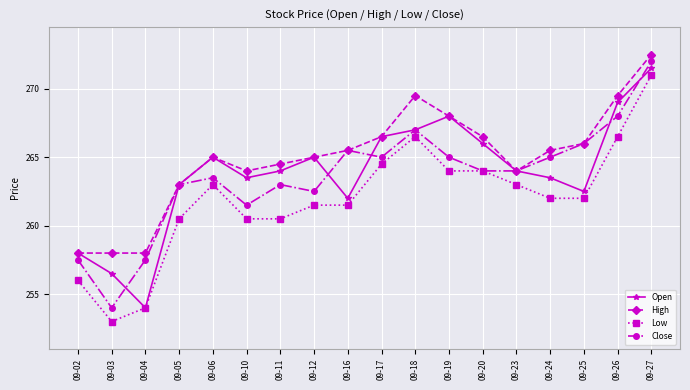

Where is the first local maximum for Low?

09-06